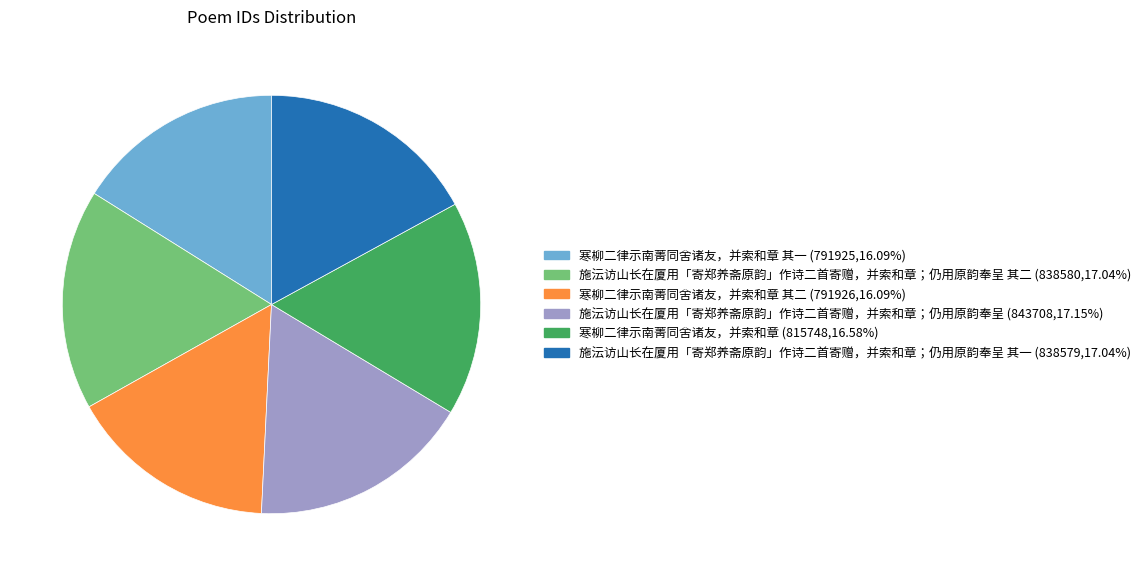

Is there any slice that represents more than half of the pie?

No